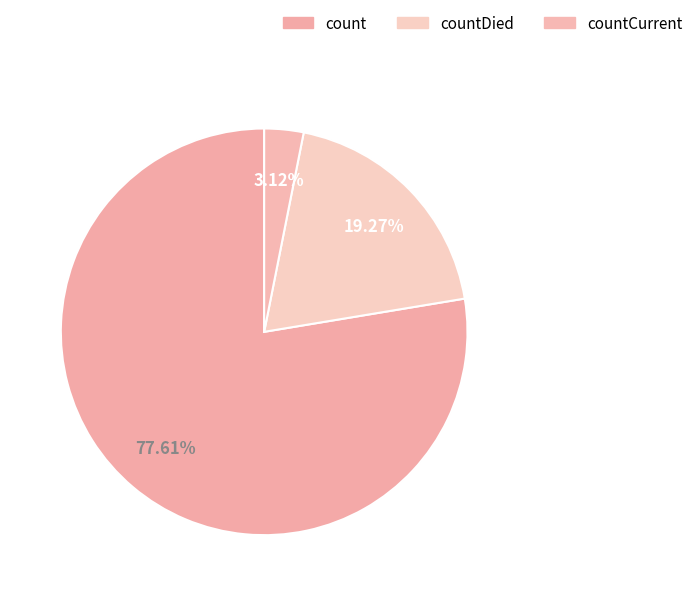

Is it true that countDied is 12% of the pie?

False